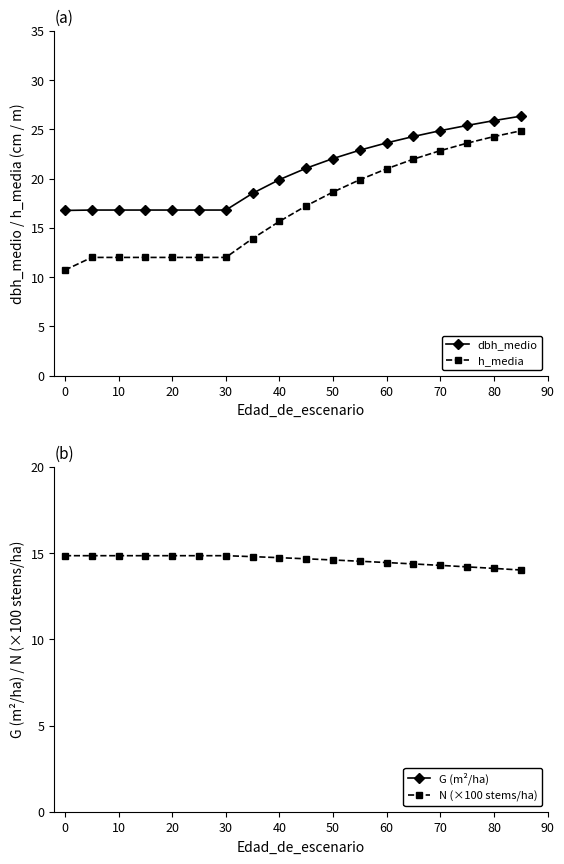

True or false: h_media and N (×100 stems/ha) cross at least once.

True